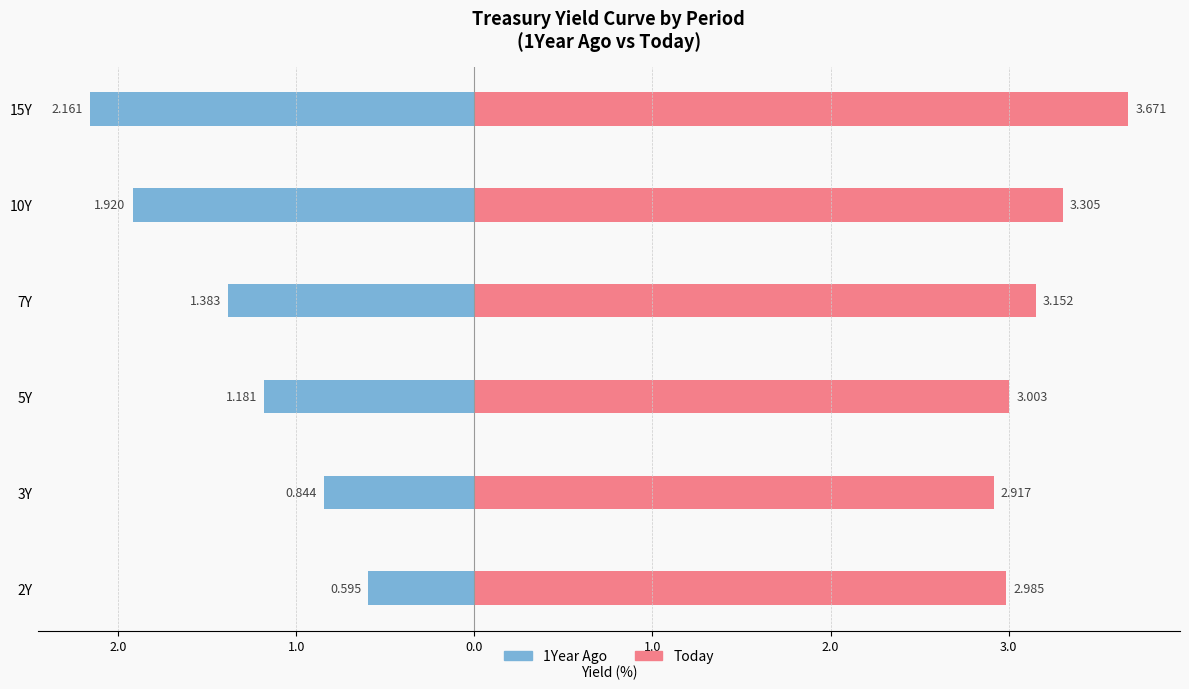

How many values in the 1Year Ago series are below -1?

4